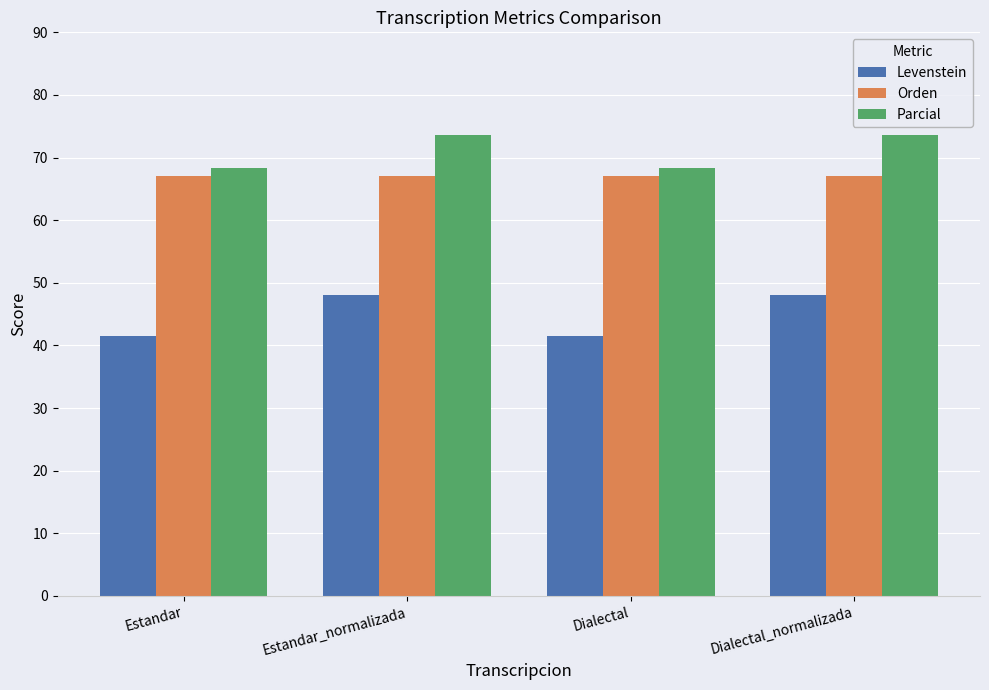

What position from the right is Estandar_normalizada?

3